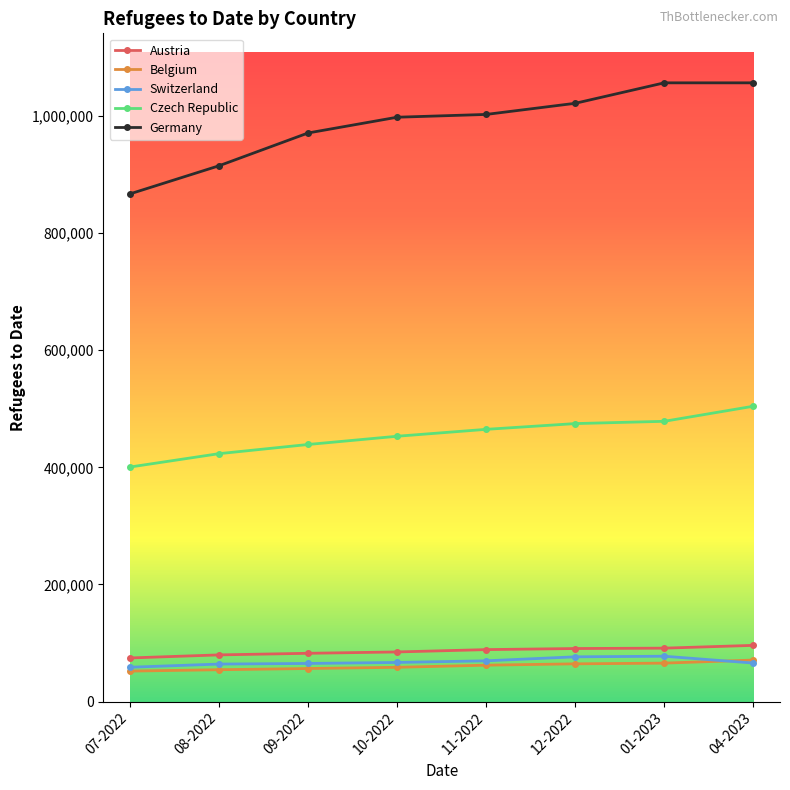

At how many categories does at least one series exceed 127906?

8